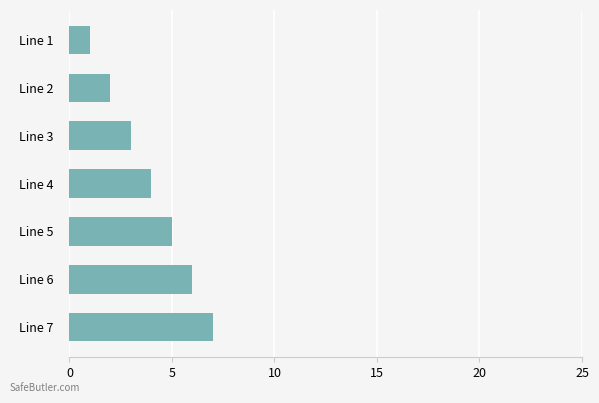

List the labels in order of value, largest first.

Line 7, Line 6, Line 5, Line 4, Line 3, Line 2, Line 1